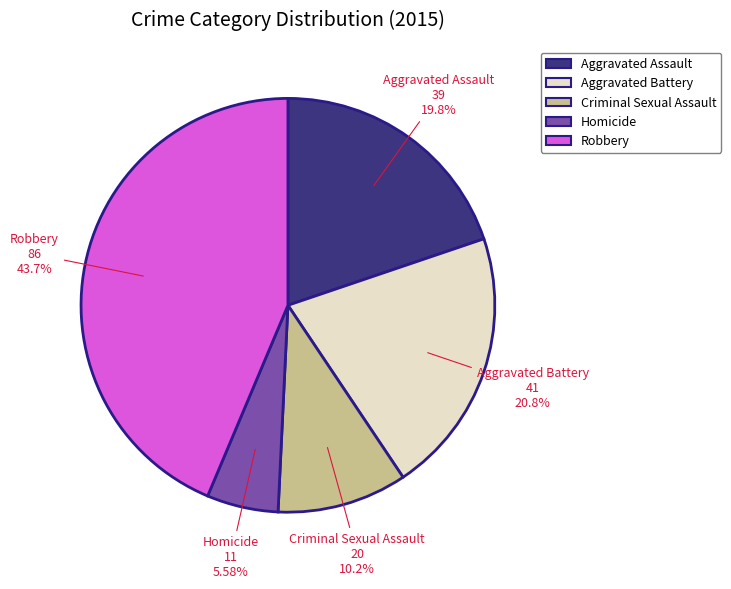

Rank the categories by value from highest to lowest.

Robbery, Aggravated Battery, Aggravated Assault, Criminal Sexual Assault, Homicide